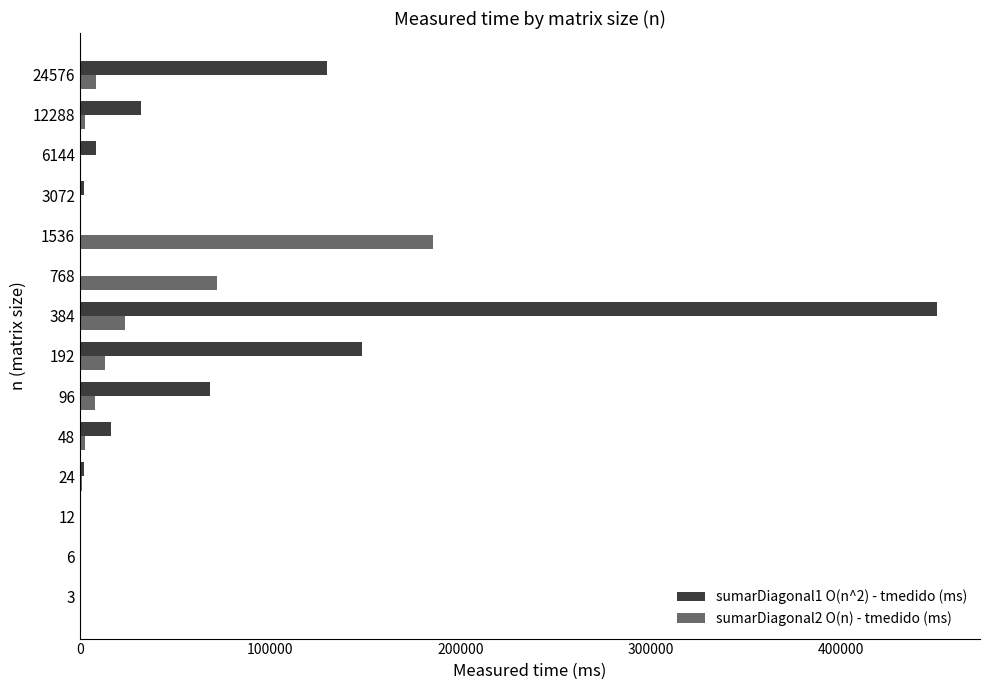

At which category is the sum across all series the highest?

384